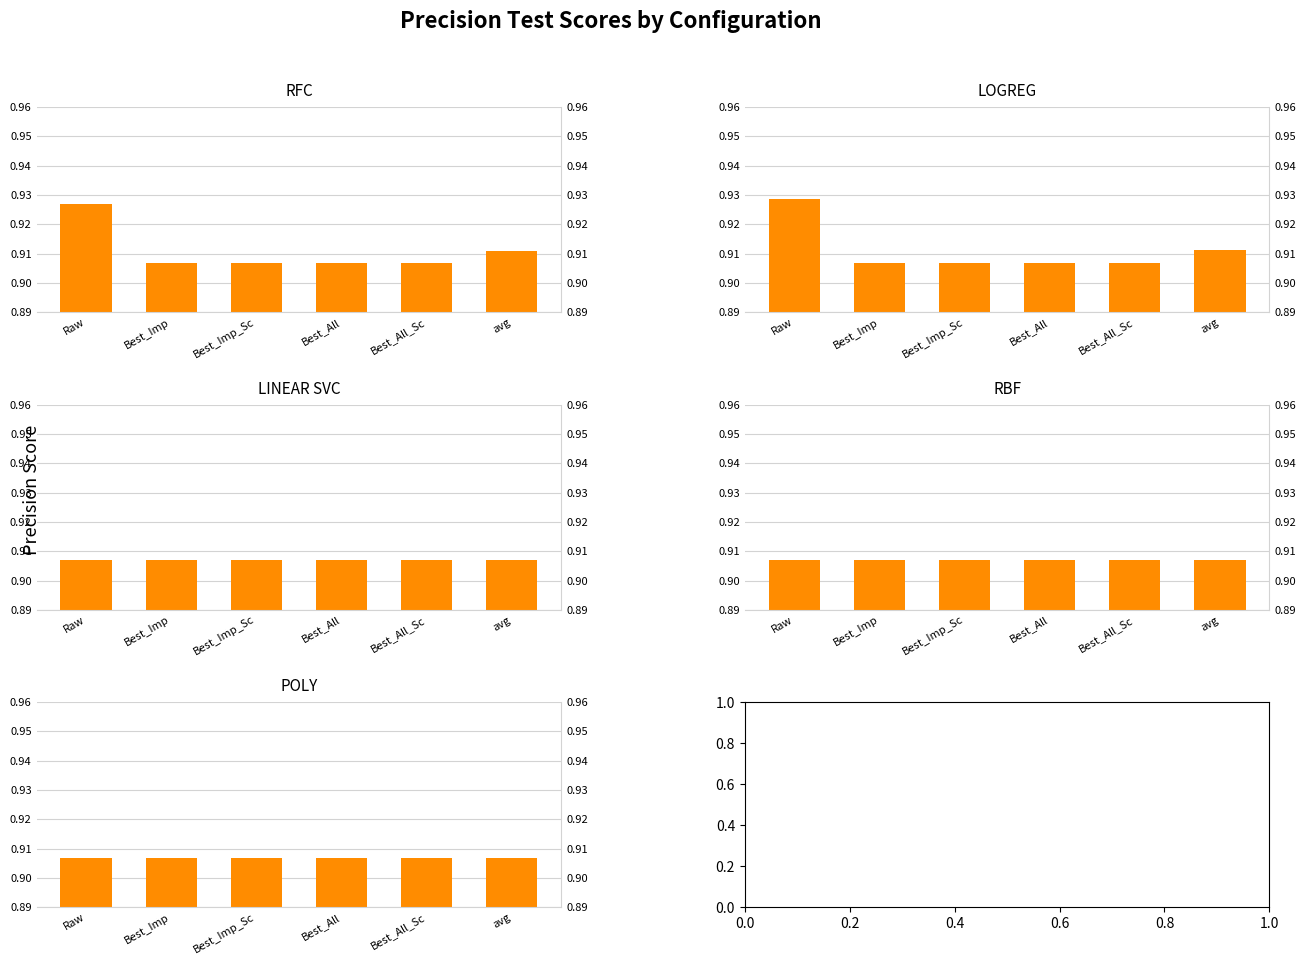

What is the label of the 6th bar from the left?

avg